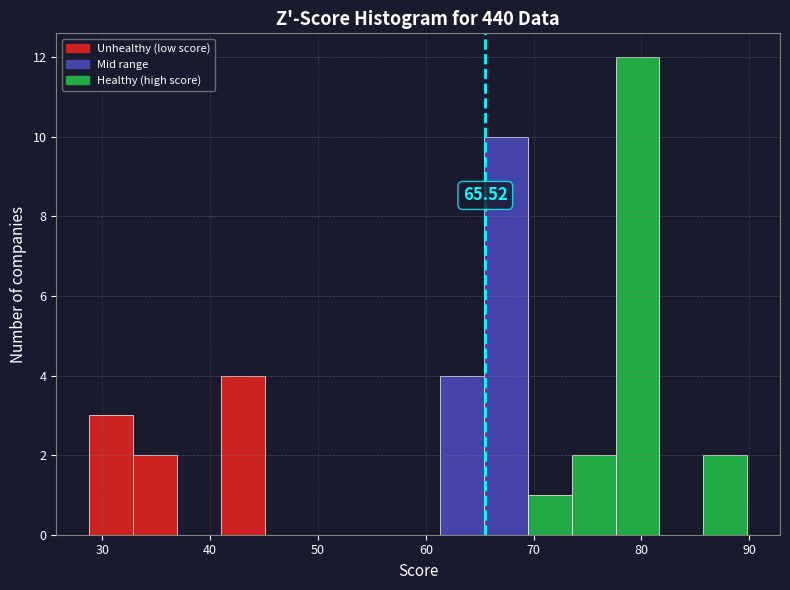

Which range on the x-axis has the tallest bar?

78 to 82